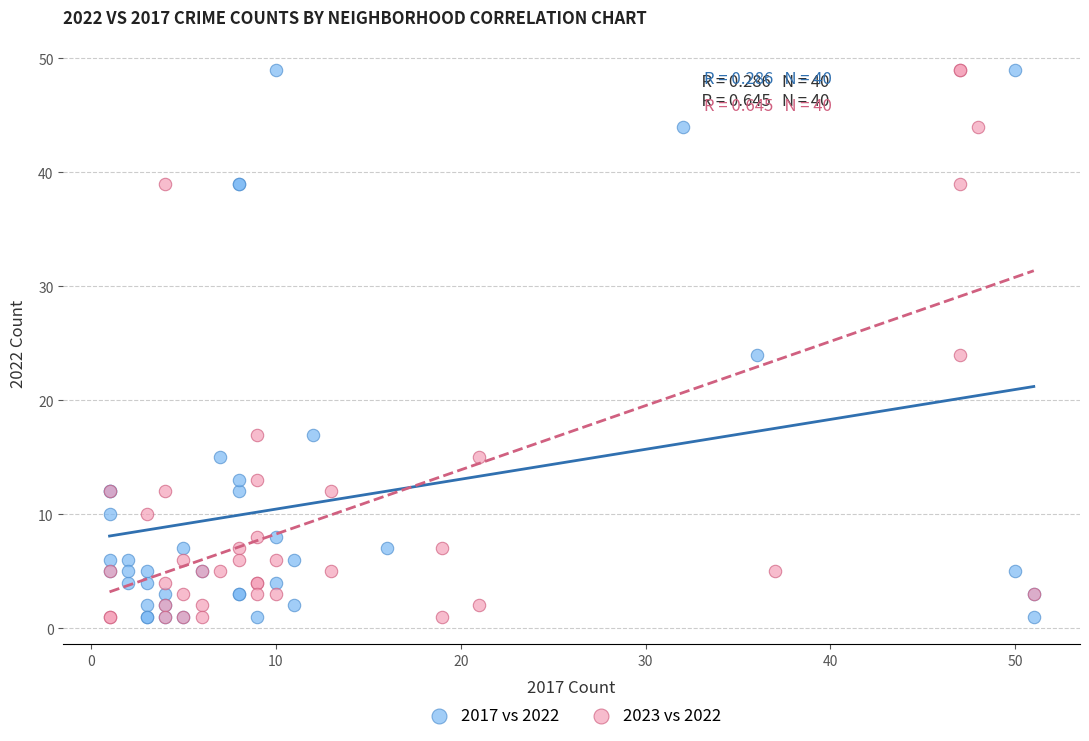

What are all the series names shown in the legend?

2017 vs 2022, 2023 vs 2022